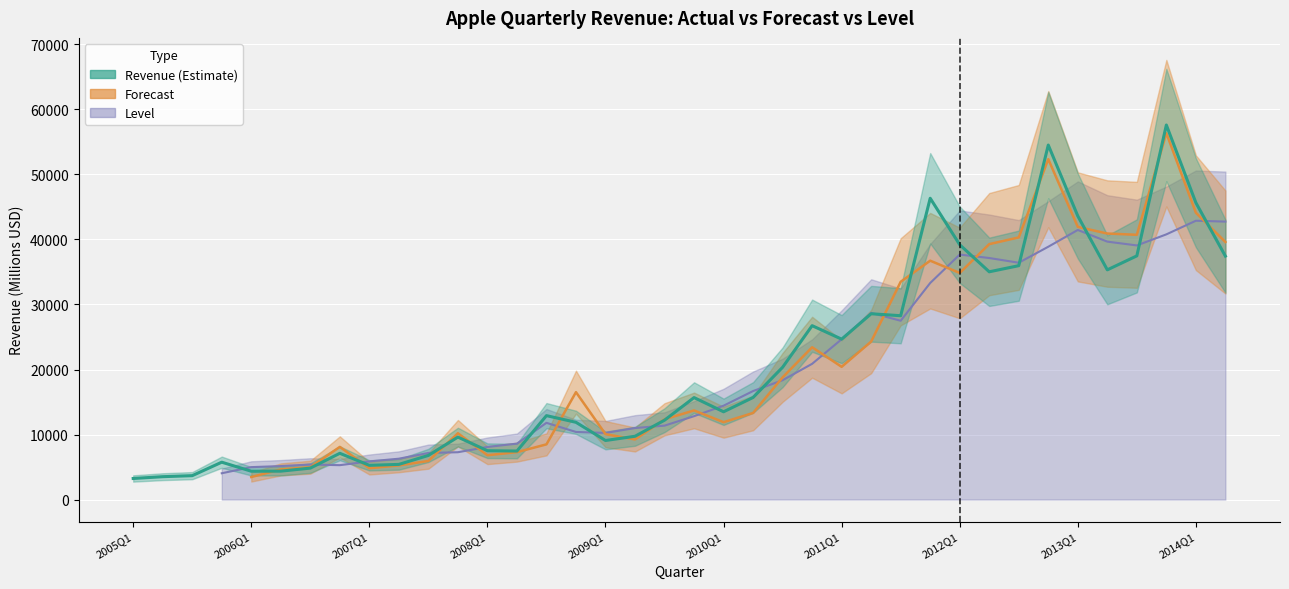

At which label does the data first exceed 13499?

19